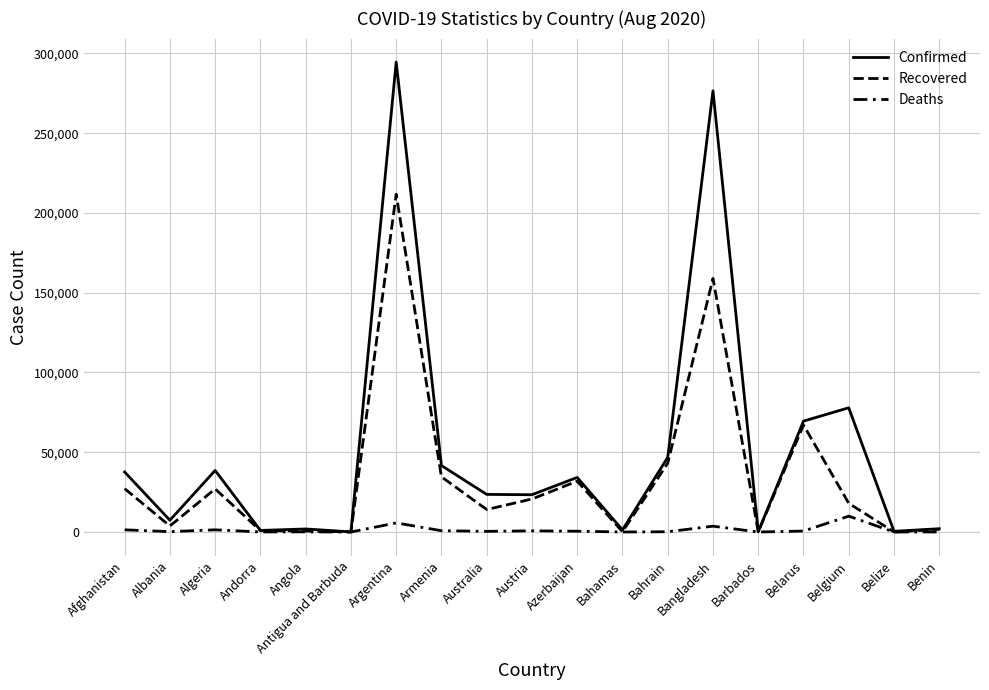

Between Afghanistan and Barbados, which series saw the biggest shift?

Confirmed